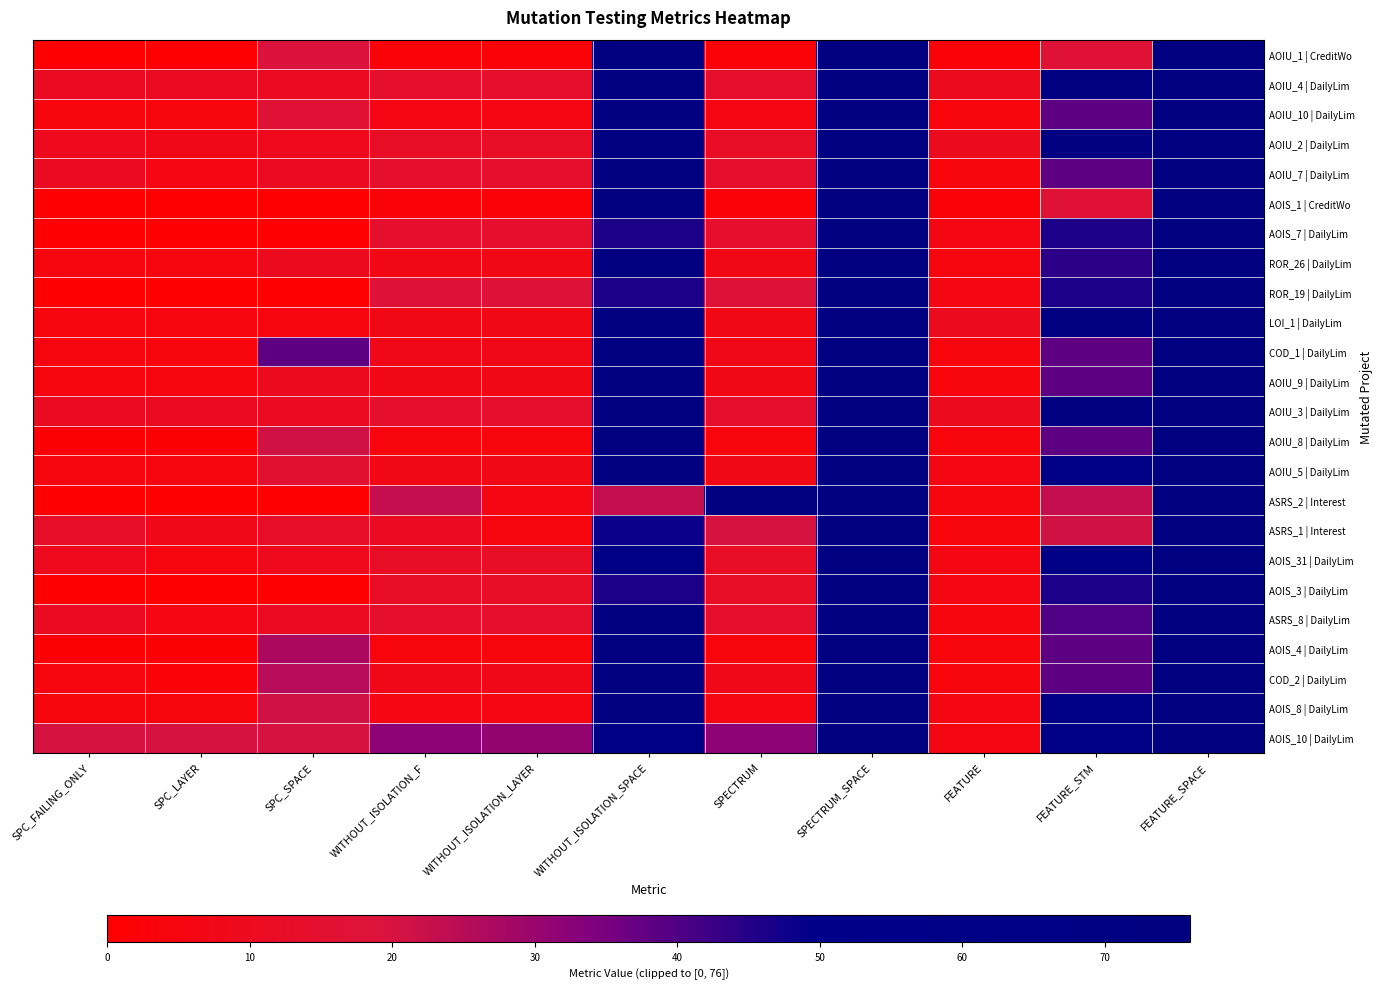

How many categories are shown in the chart?

11